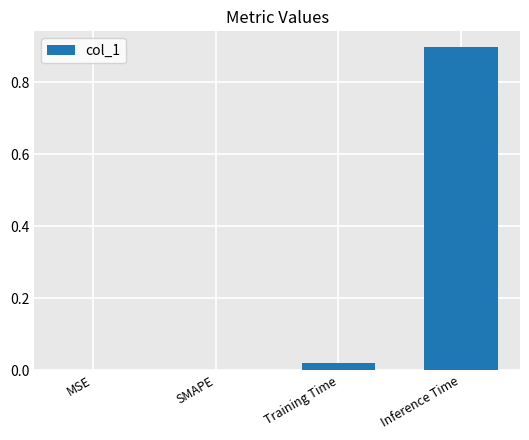

What is the change in value from SMAPE to Inference Time?

+0.9